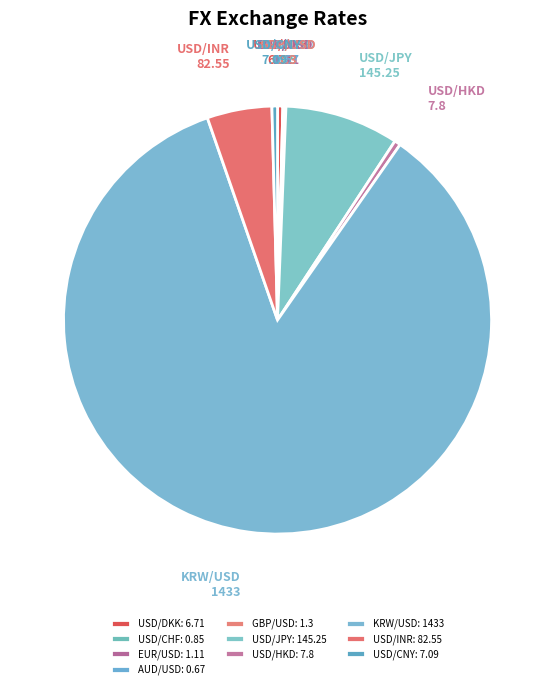

What portion of the pie excludes AUD/USD?

100.0%